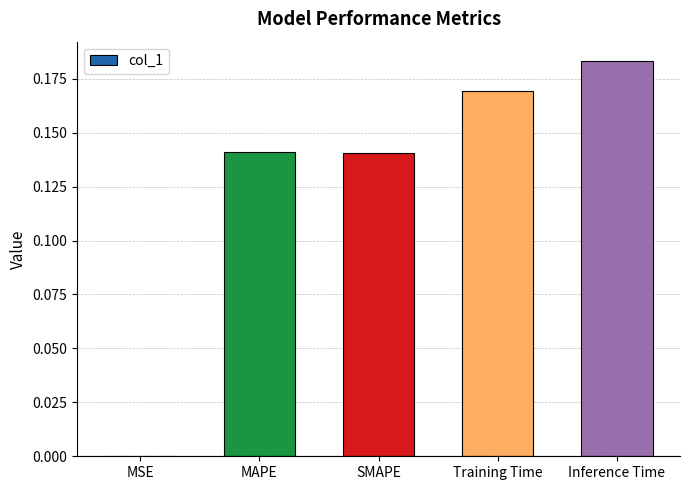

What is the sum of all values?

0.6